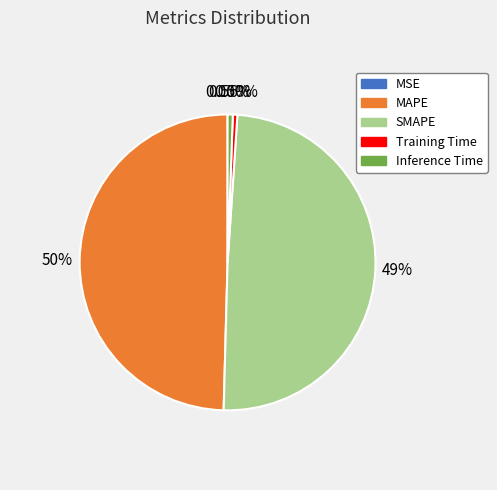

Do Inference Time and Training Time together represent more than half of the pie?

No